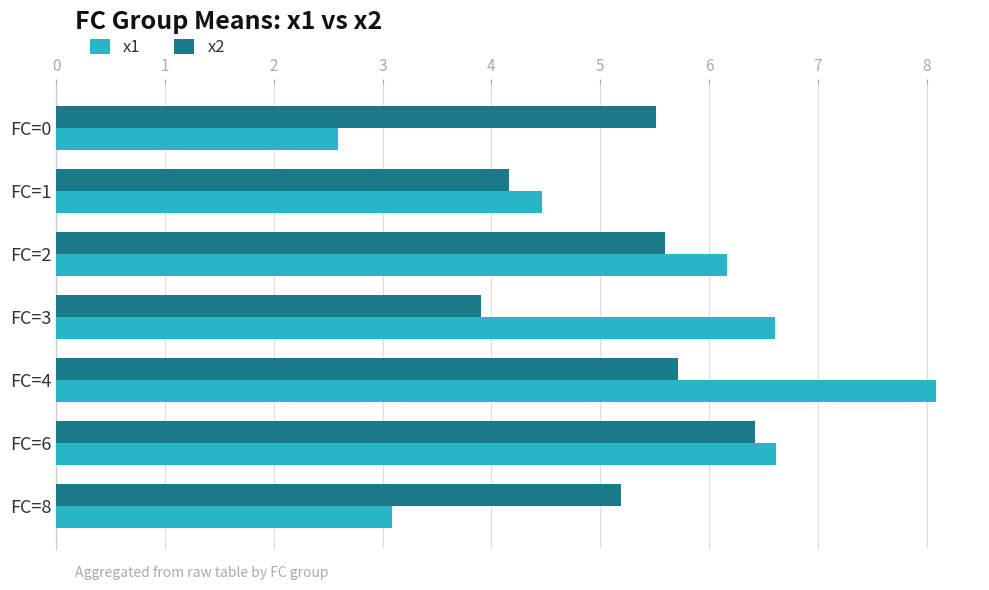

At how many categories does at least one series exceed 5?

6